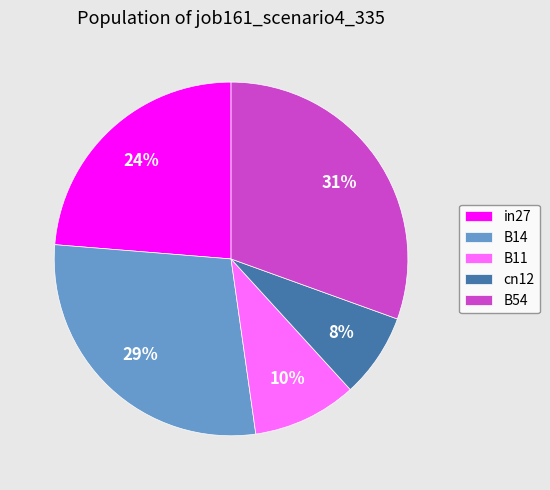

To the nearest percent, what percentage of the pie is in27?

24%